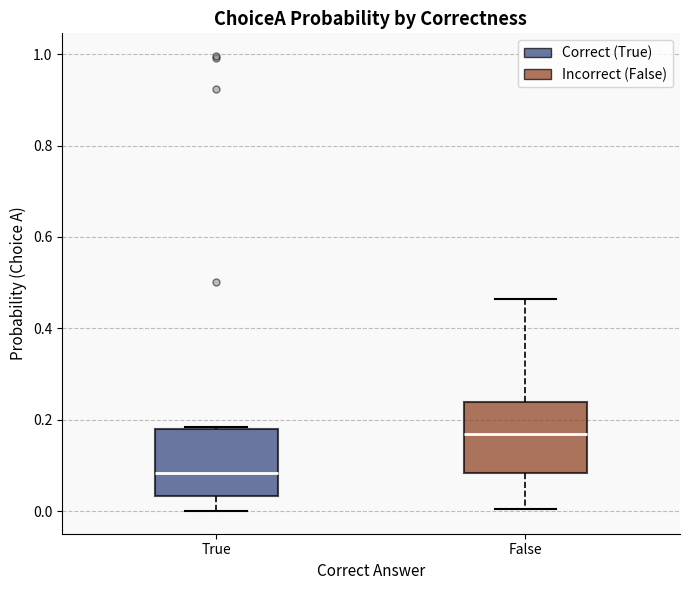

Where does the upper whisker of the box for False end on the y-axis? The values are not printed on the chart, so give them approximately, as read against the axis.

0.46